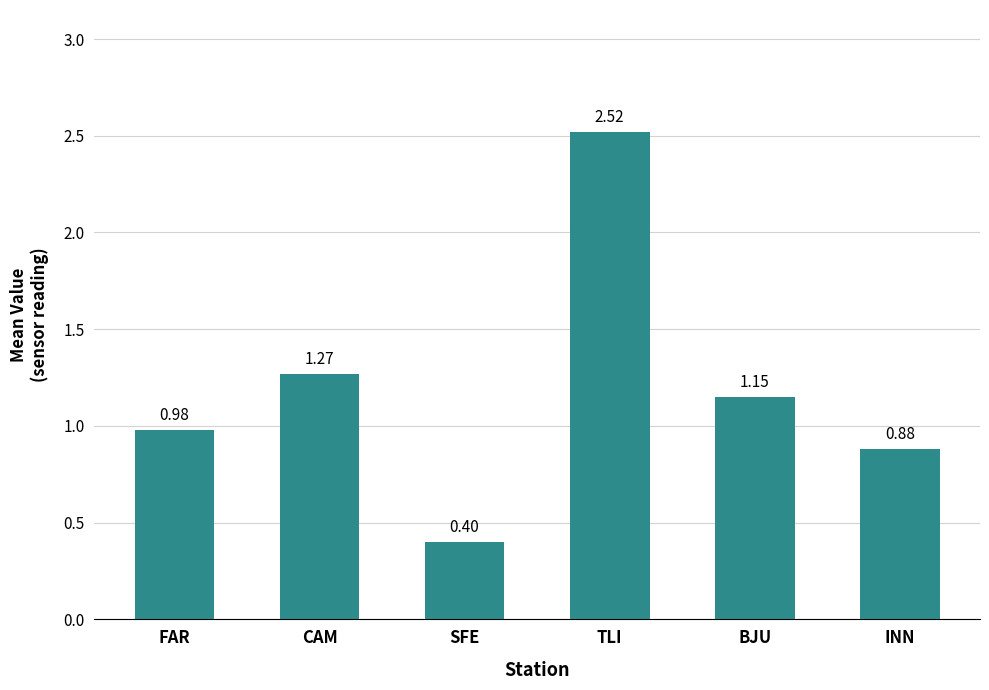

What is the label of the 2nd bar from the left?

CAM